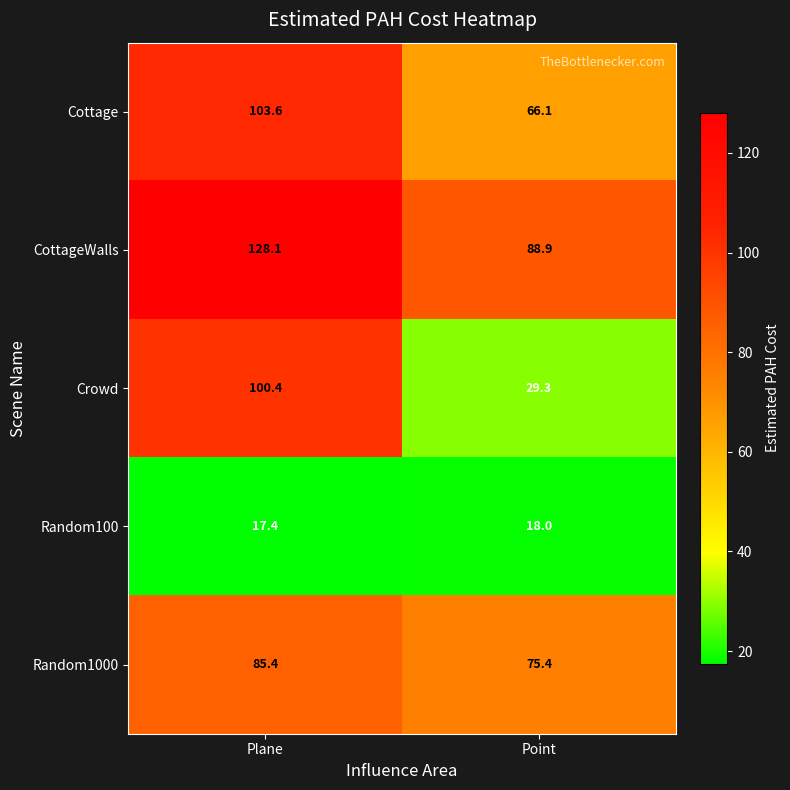

Rank the series by their maximum value, from lowest to highest.

Random100, Random1000, Crowd, Cottage, CottageWalls